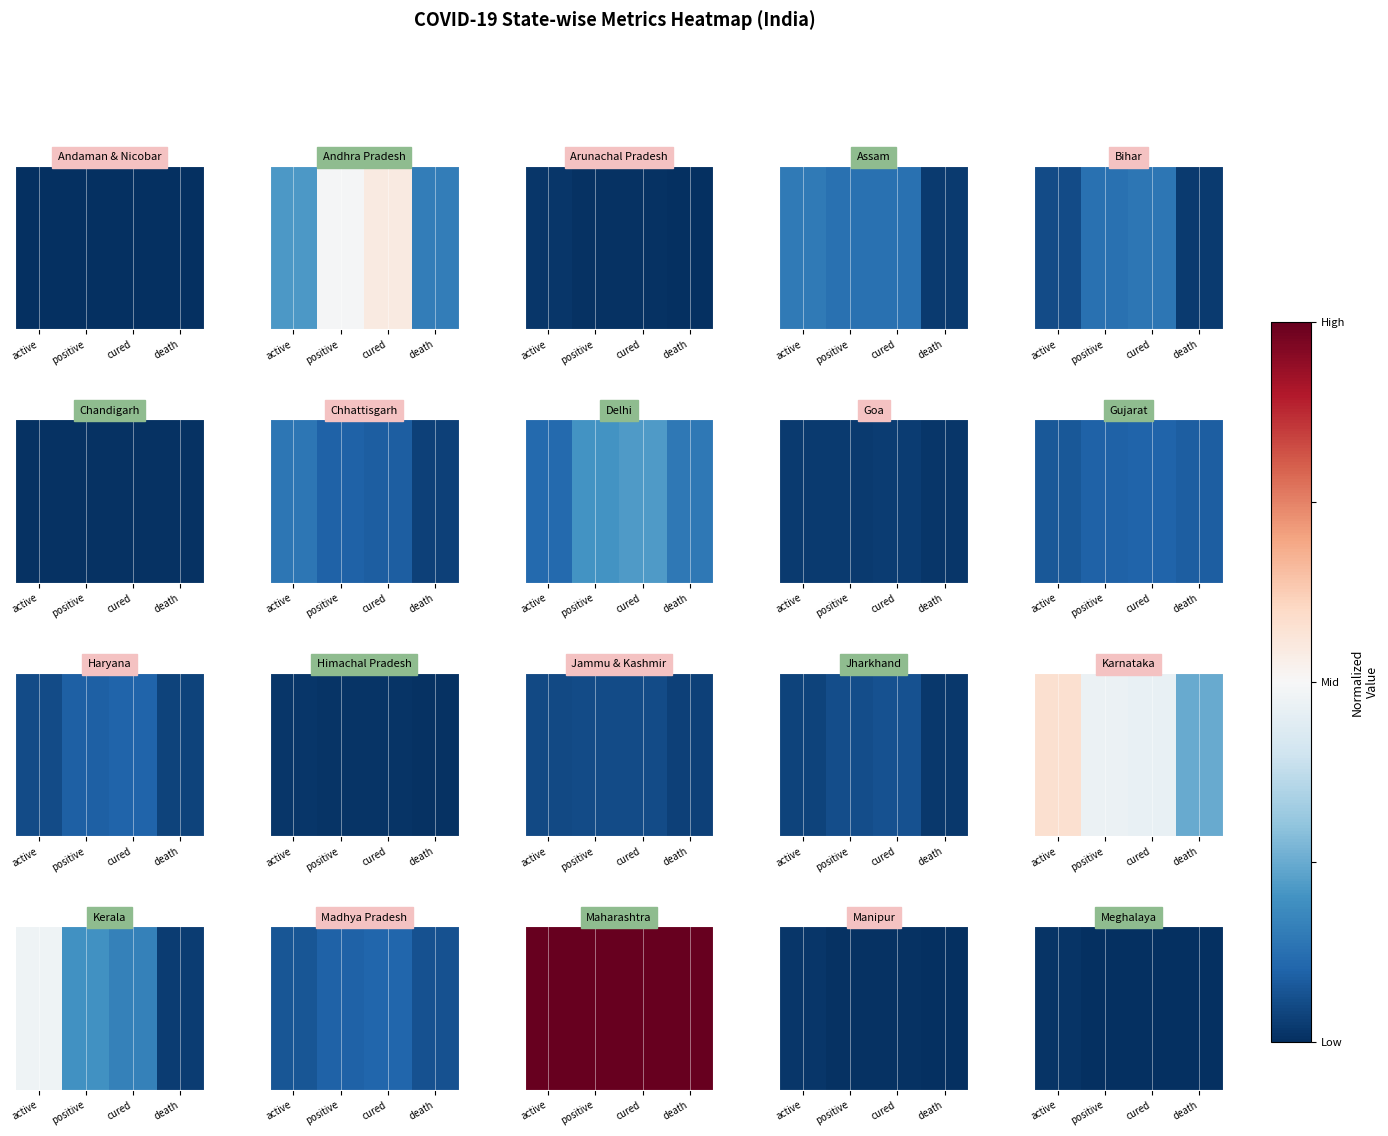

Where is the data nearest to the value 0?

active